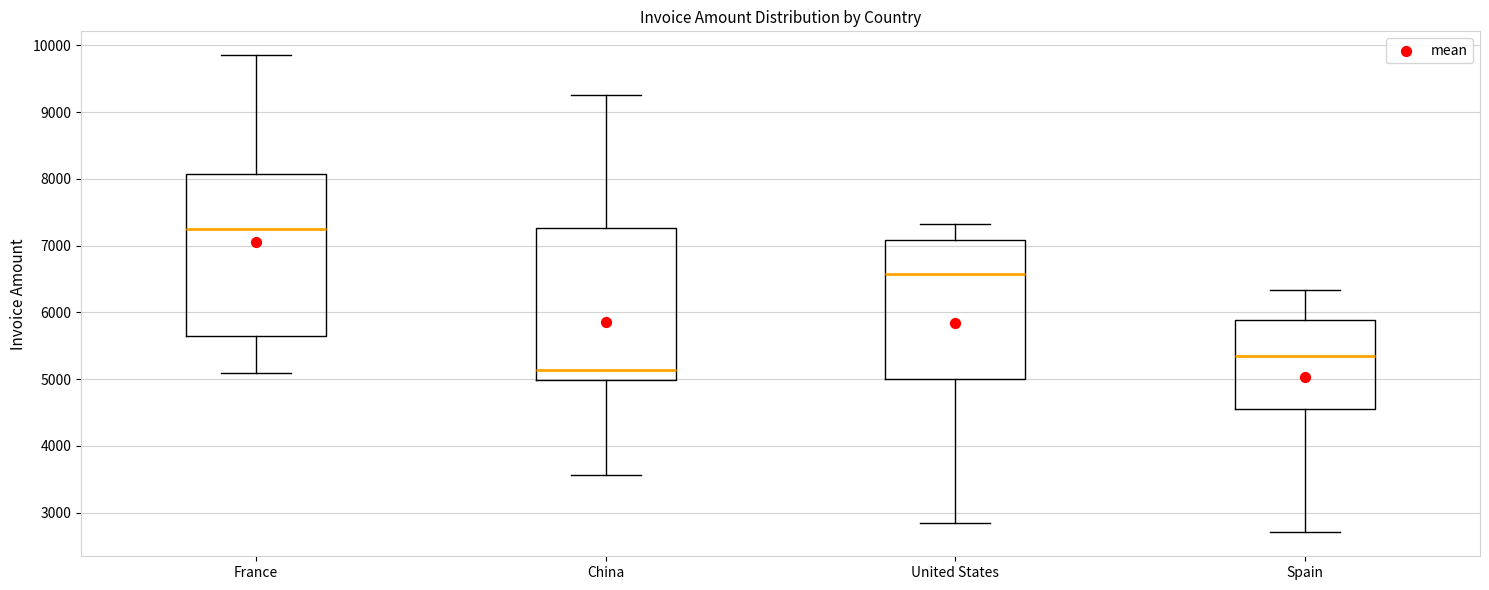

Which box is the tallest, from its lower edge to its upper edge?

France